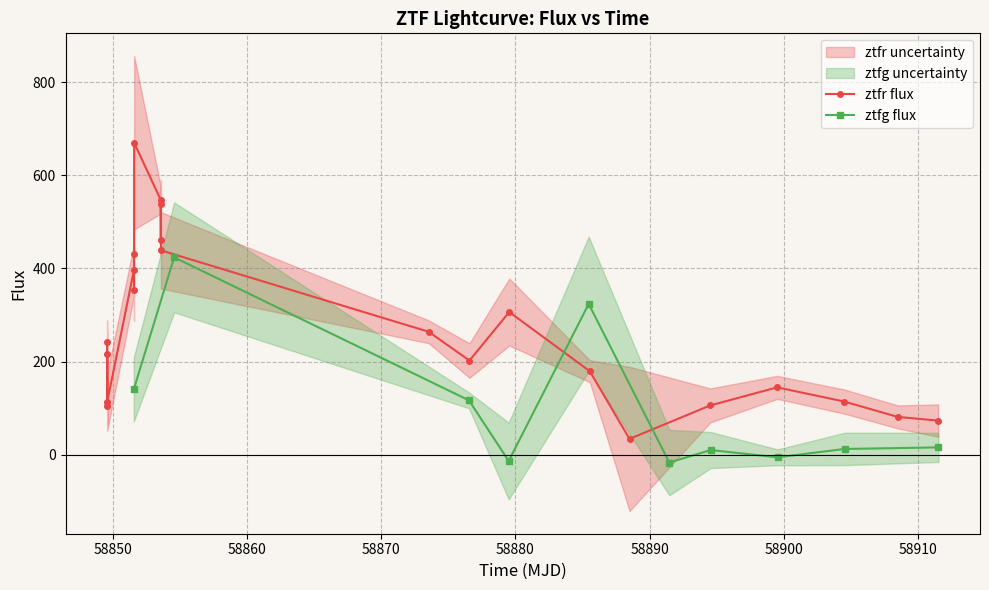

How many points are lower than both their immediate neighbors (excluding endpoints)?

6